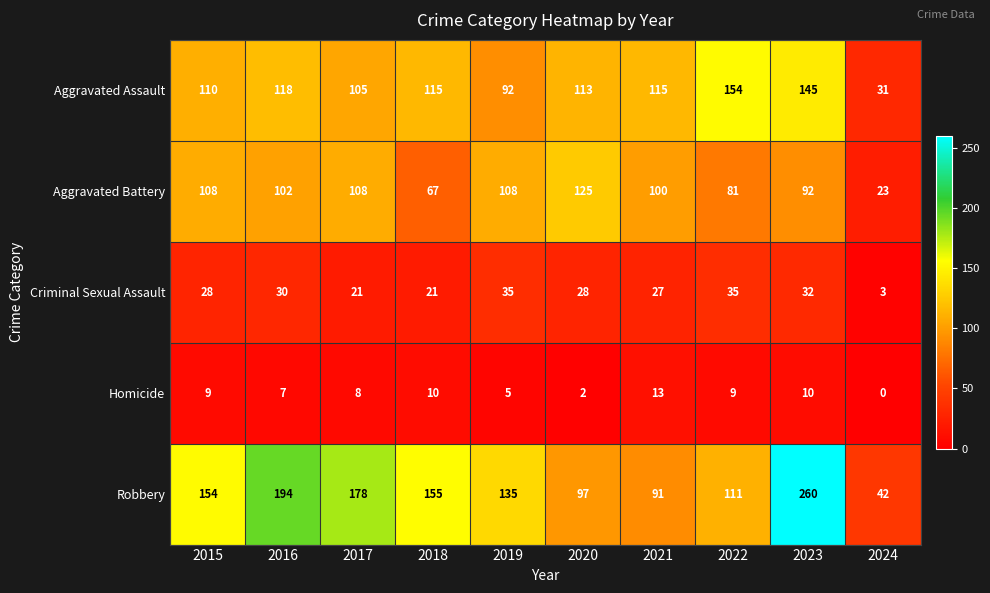

At which category does the chart reach its peak across all series?

2023